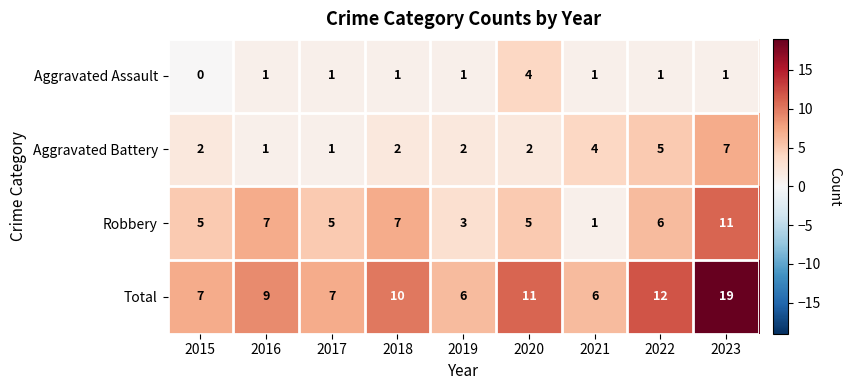

What is the difference between the maximum and second lowest values in the Aggravated Assault series?

3